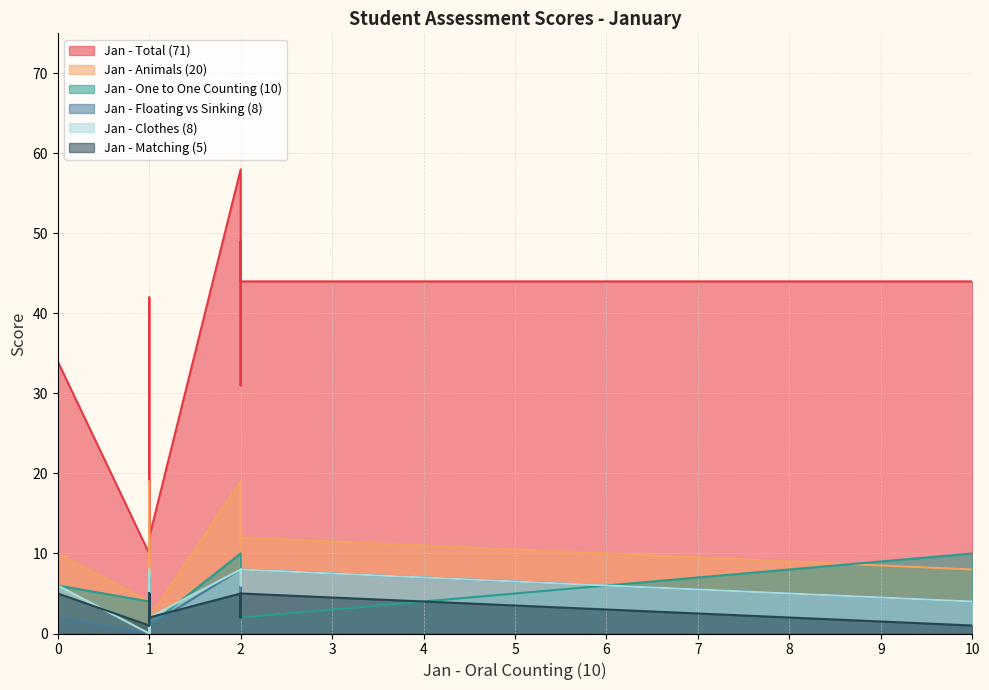

In Jan - Matching (5), how many points are higher than both neighbors (excluding endpoints)?

3